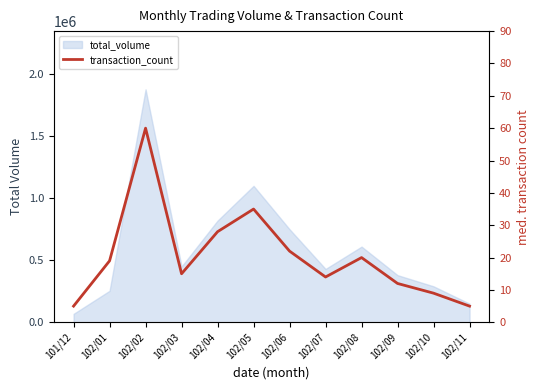

At which category does the data reach its first local valley?

102/03